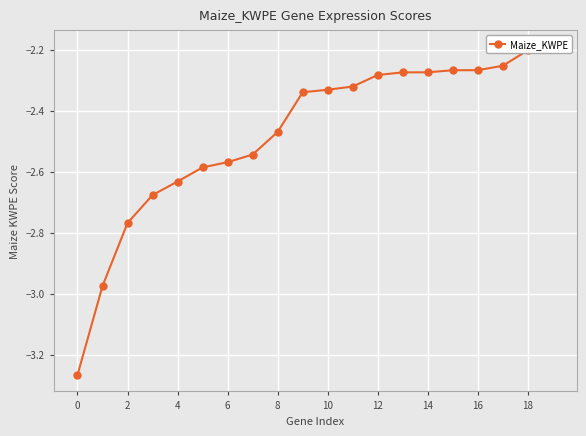

What is the sum of all values?

-49.5